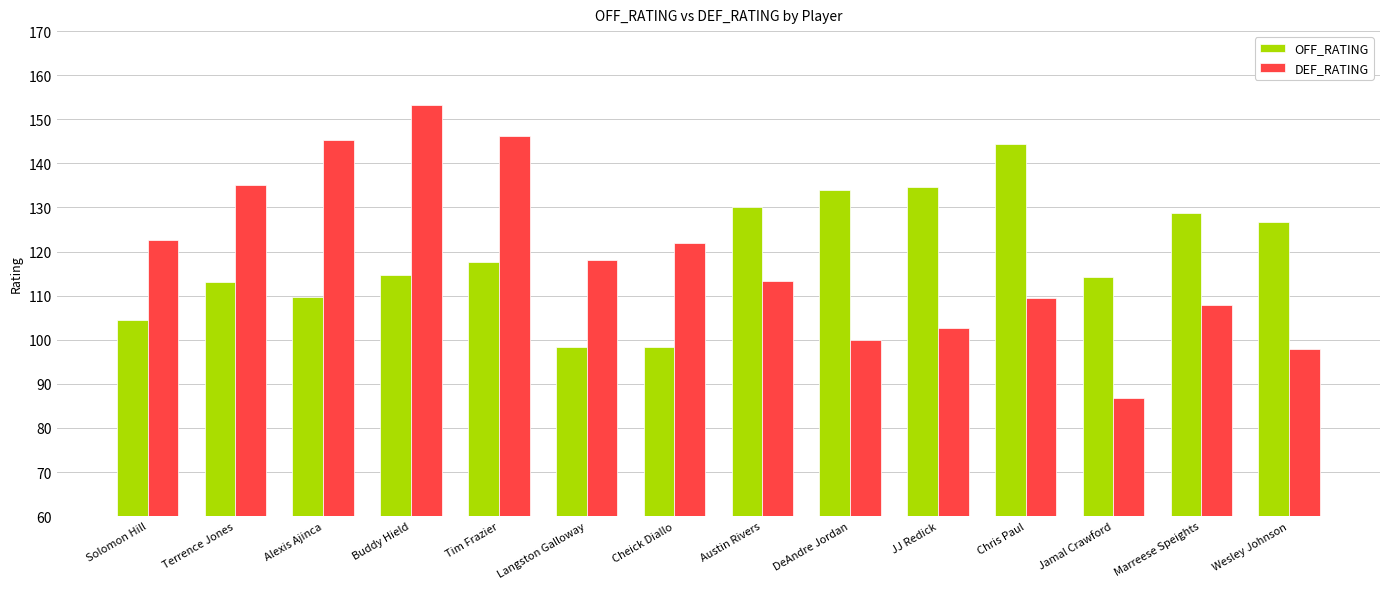

True or false: OFF_RATING has a value of 114.7 at Buddy Hield.

True